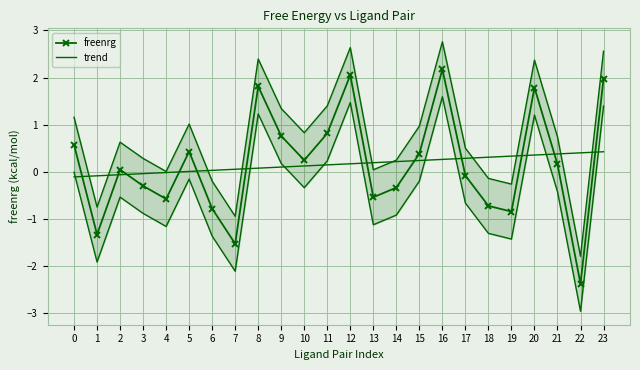

What is the smallest value displayed?

-2.4